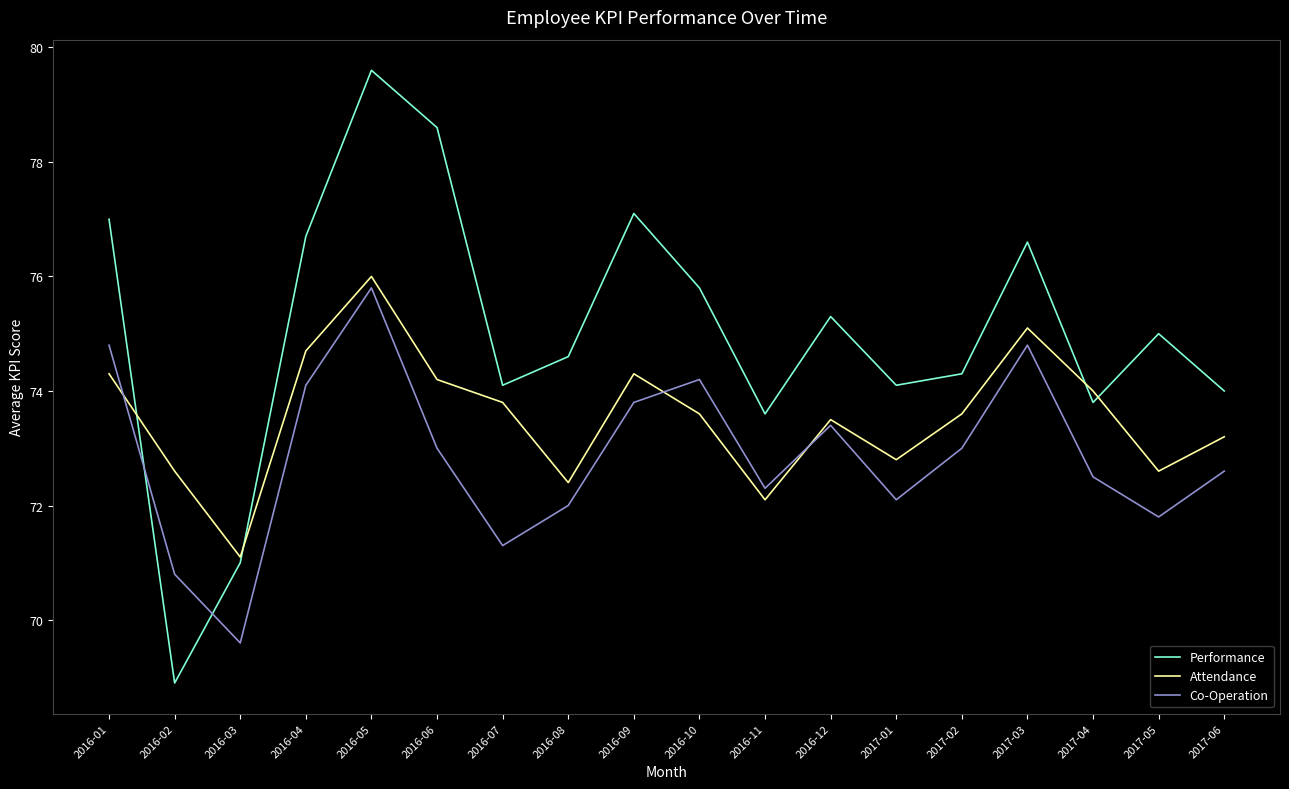

Reading left to right, list all the values displayed in this chart.

Performance: 77.0	68.9	71.0	76.7	79.6	78.6	74.1	74.6	77.1	75.8	73.6	75.3	74.1	74.3	76.6	73.8	75.0	74.0
Attendance: 74.3	72.6	71.1	74.7	76.0	74.2	73.8	72.4	74.3	73.6	72.1	73.5	72.8	73.6	75.1	74.0	72.6	73.2
Co-Operation: 74.8	70.8	69.6	74.1	75.8	73.0	71.3	72.0	73.8	74.2	72.3	73.4	72.1	73.0	74.8	72.5	71.8	72.6